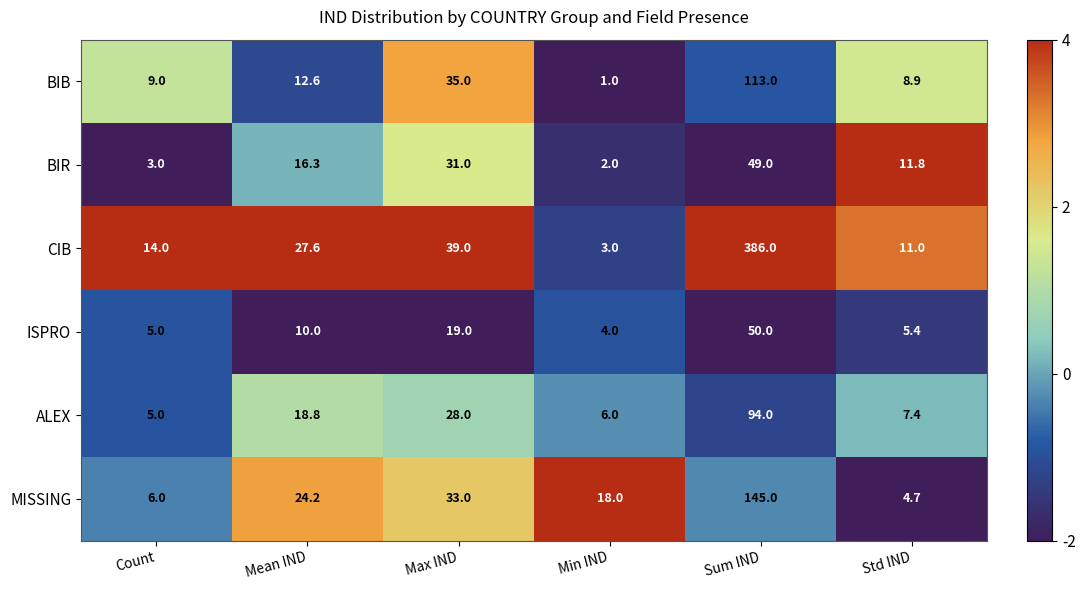

Which series has the widest spread of values?

CIB